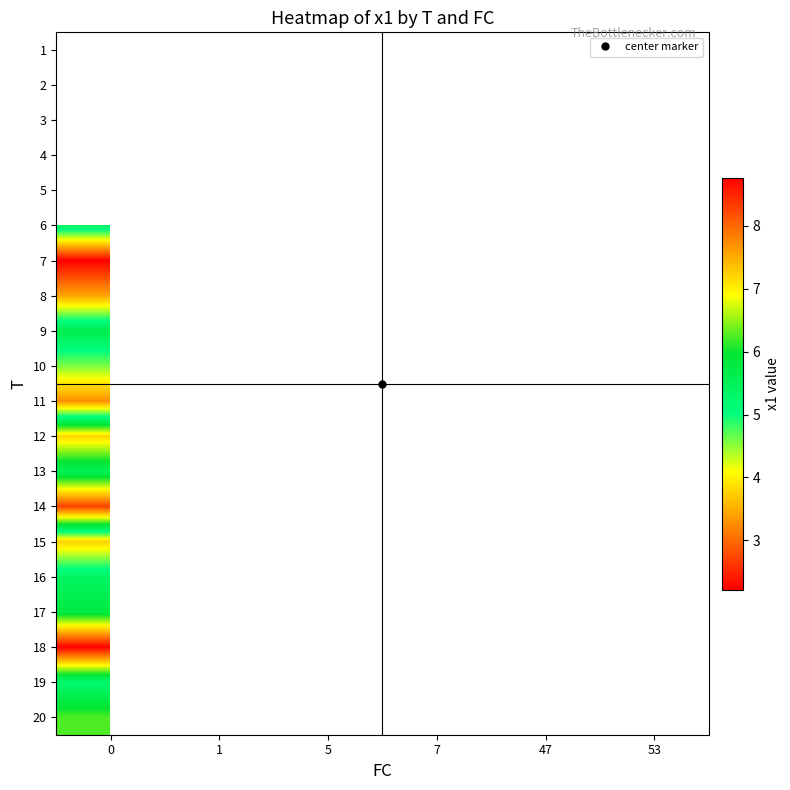

True or false: 3 has a value of 9.8 at 47.

False